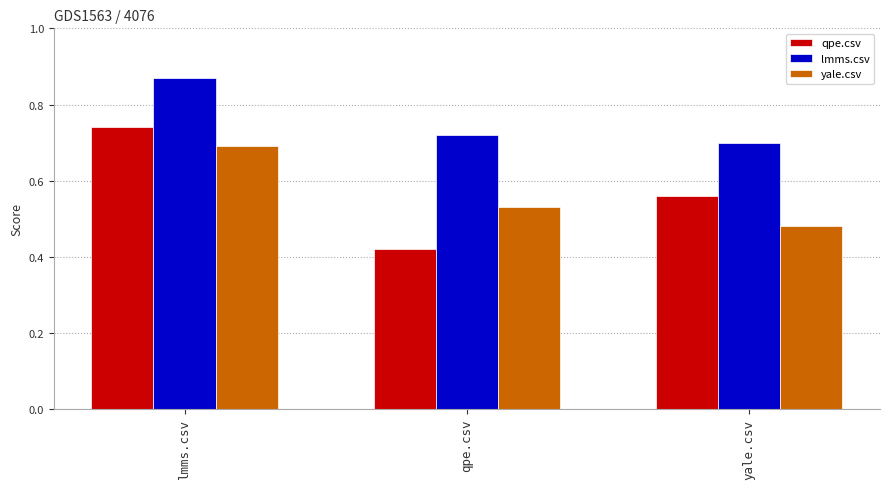

Rank the series at yale.csv from lowest to highest value.

yale.csv, qpe.csv, lmms.csv